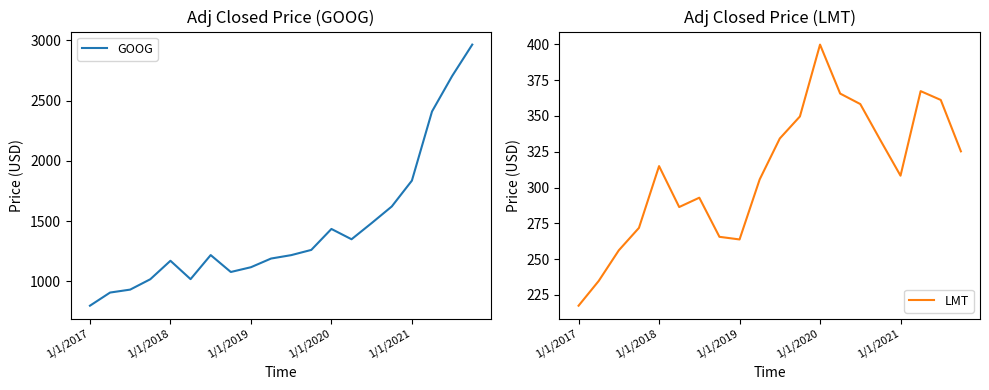

Does the chart have visible grid lines?

No